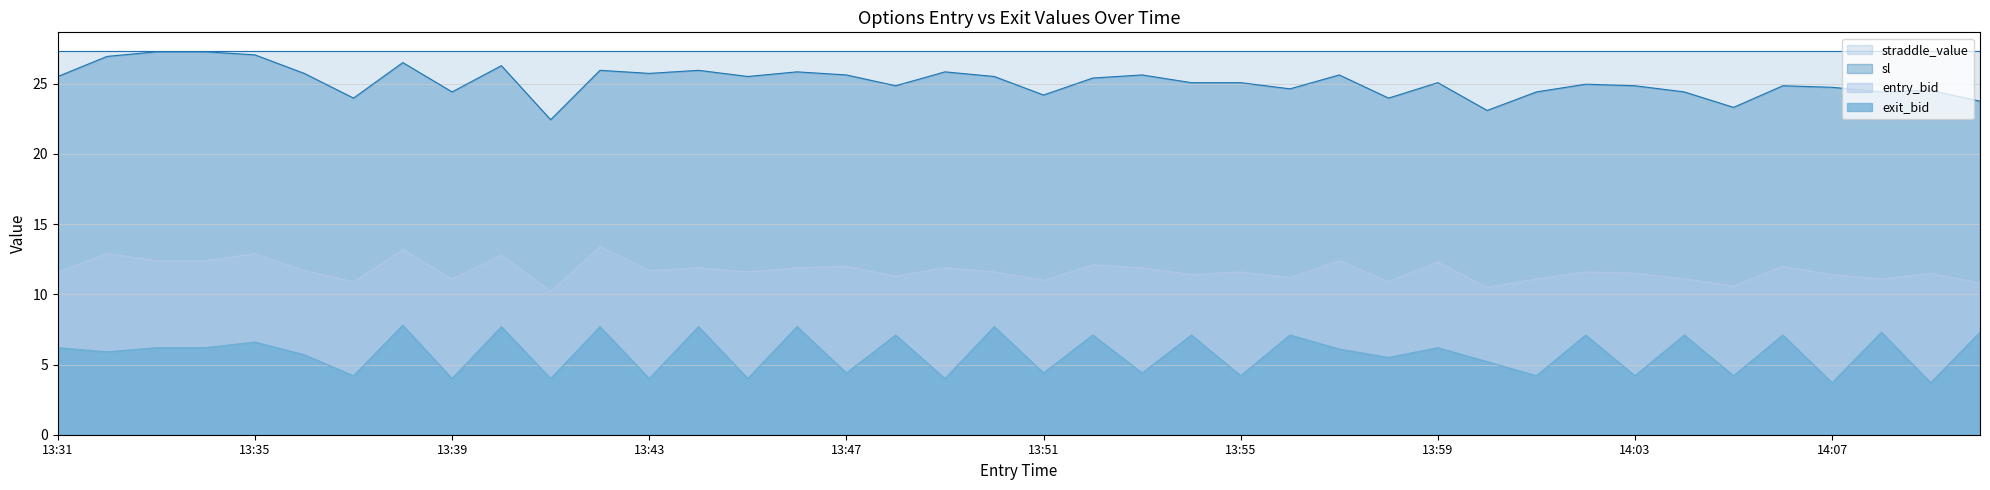

What is the lowest value of the entry_bid series?

10.2